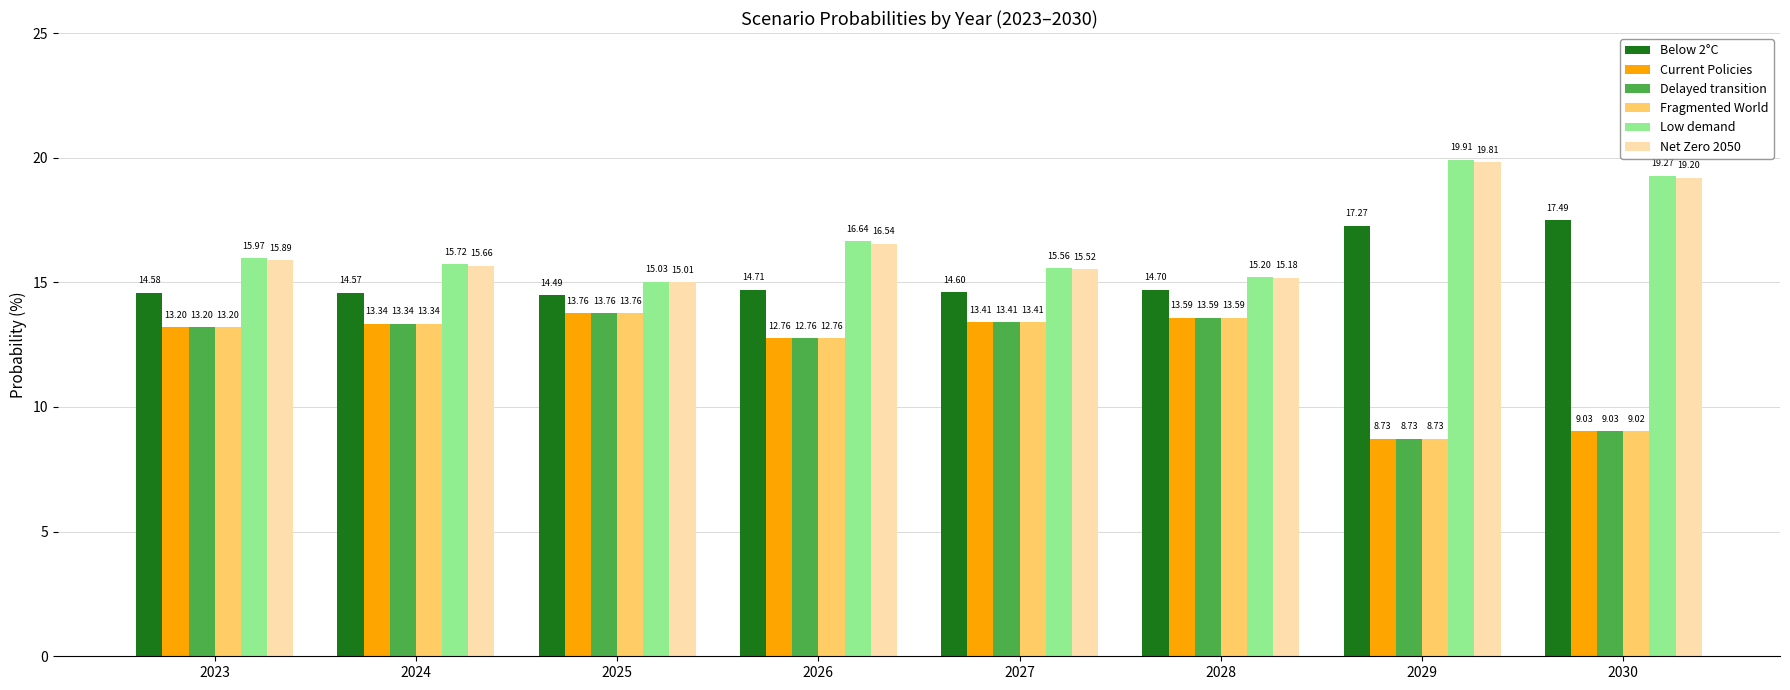

At which label does Fragmented World reach its minimum?

2029